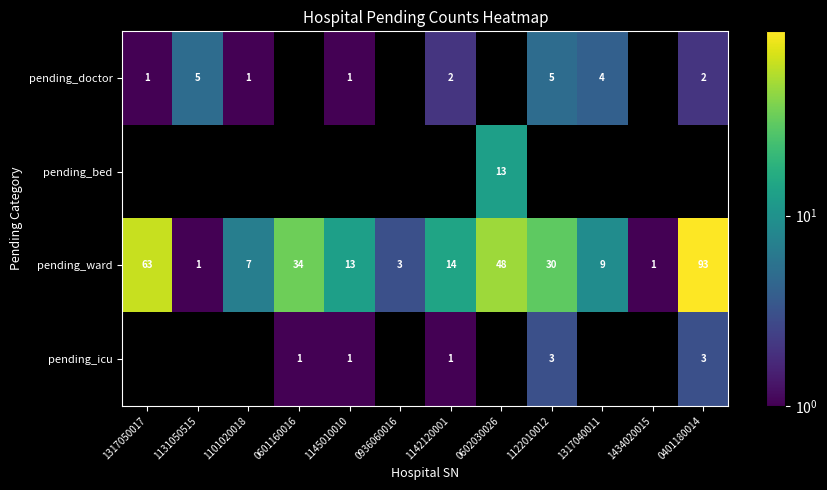

The pending_doctor series shows 6.5 at 1317040011. True or false?

False